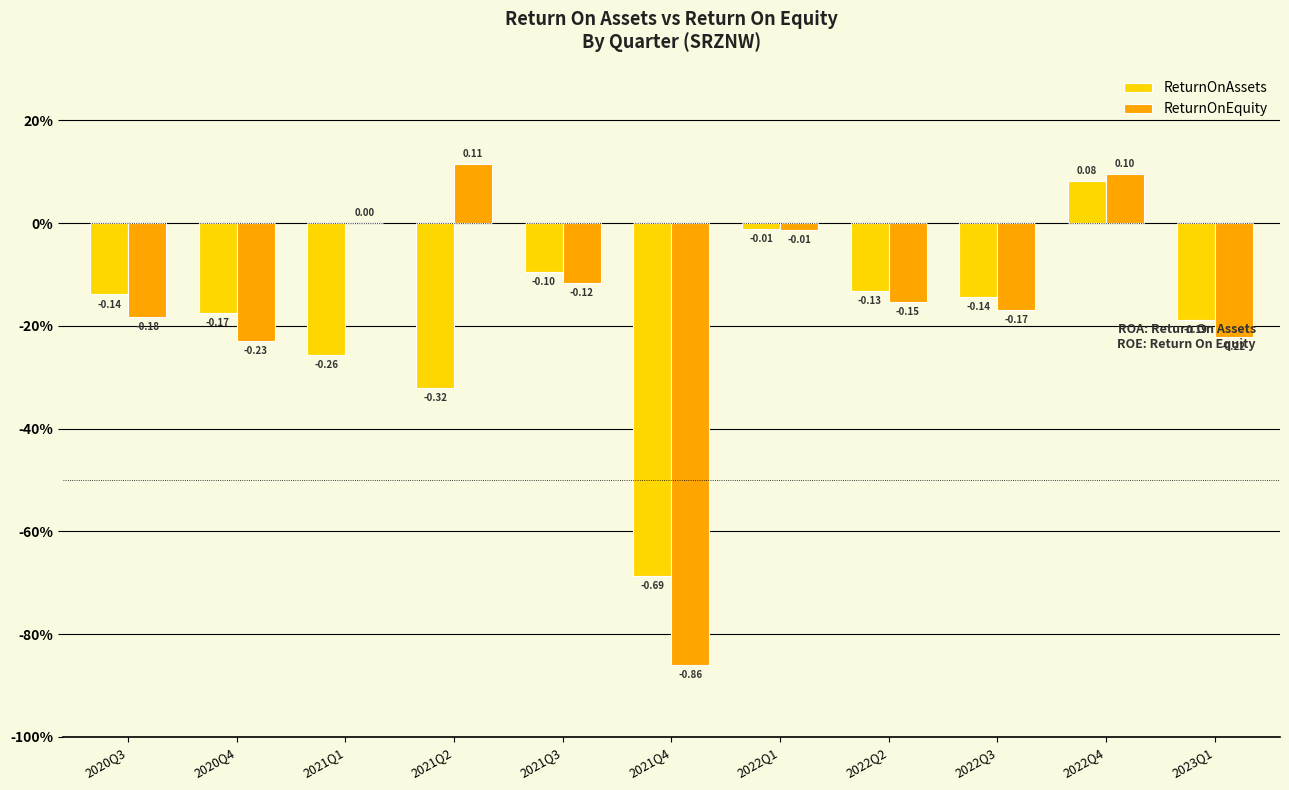

What are all the series names shown in the legend?

ReturnOnAssets, ReturnOnEquity